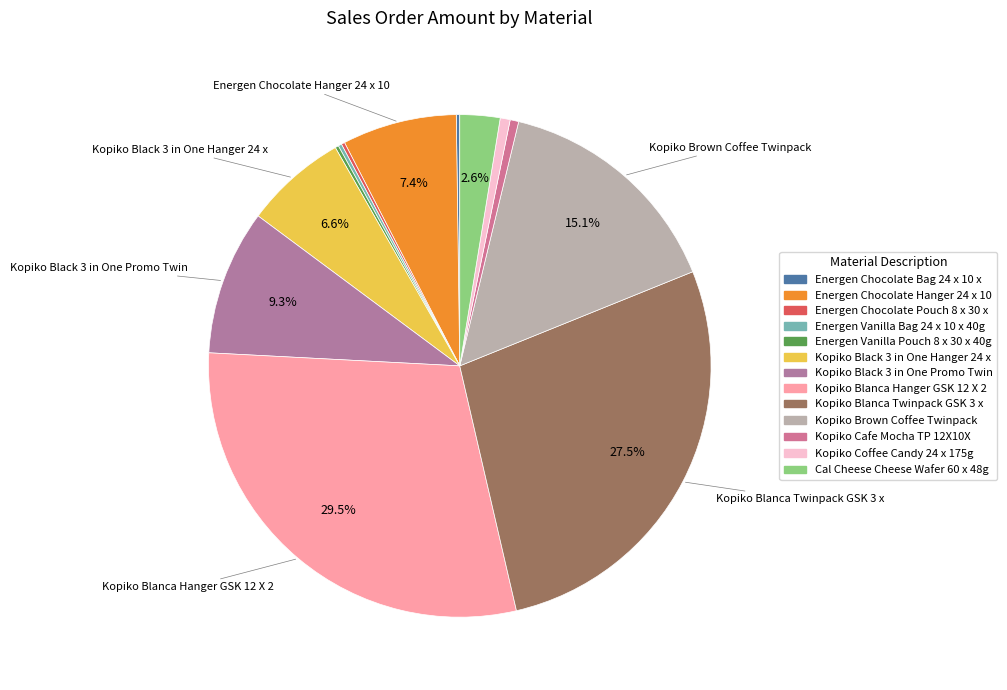

Rank the categories by value from lowest to highest.

Energen Chocolate Bag 24 x 10 x, Energen Chocolate Pouch 8 x 30 x, Energen Vanilla Bag 24 x 10 x 40g, Energen Vanilla Pouch 8 x 30 x 40g, Kopiko Cafe Mocha TP 12X10X, Kopiko Coffee Candy 24 x 175g, Cal Cheese Cheese Wafer 60 x 48g, Kopiko Black 3 in One Hanger 24 x, Energen Chocolate Hanger 24 x 10, Kopiko Black 3 in One Promo Twin, Kopiko Brown Coffee Twinpack, Kopiko Blanca Twinpack GSK 3 x, Kopiko Blanca Hanger GSK 12 X 2